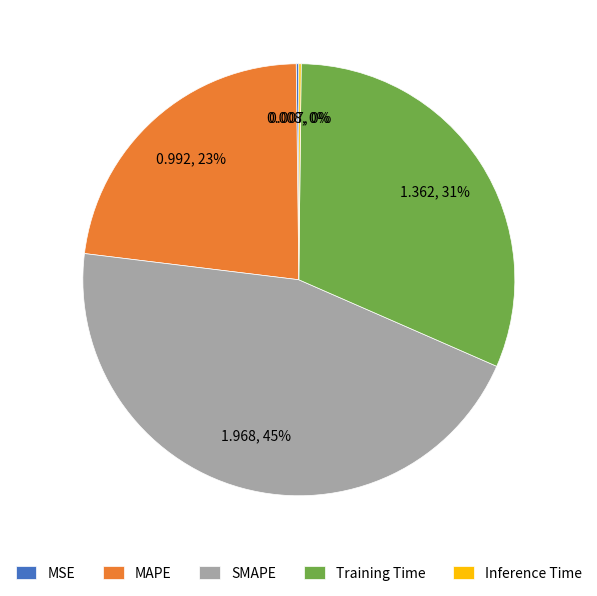

True or false: MAPE accounts for 23% of the total.

True